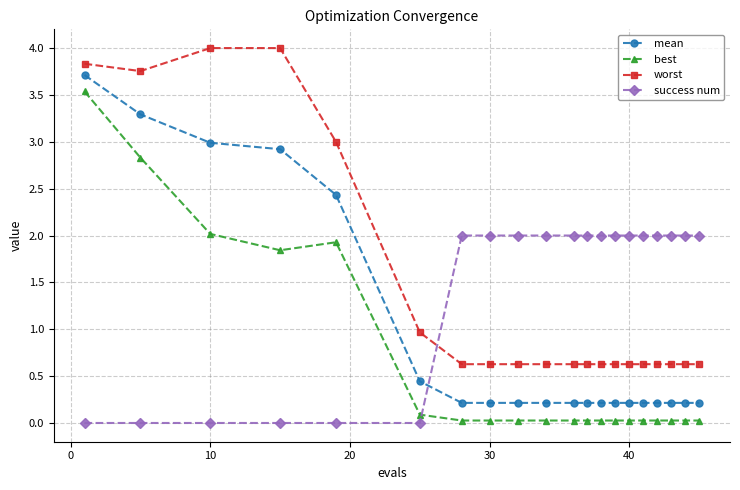

What is the average value of the success num series?

1.4